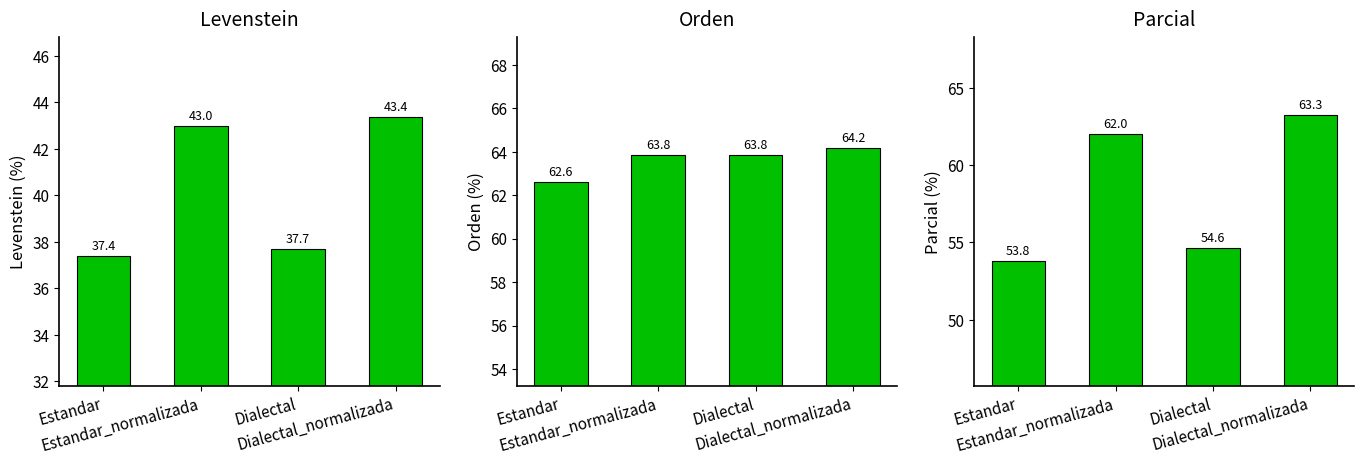

What is the greatest value displayed?

64.2